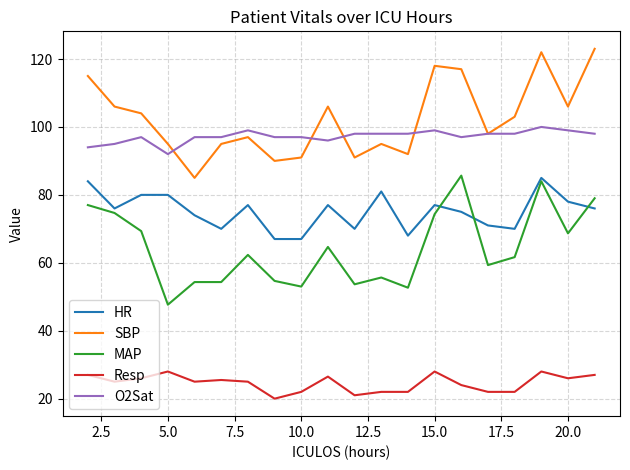

True or false: SBP and HR cross at least once.

False